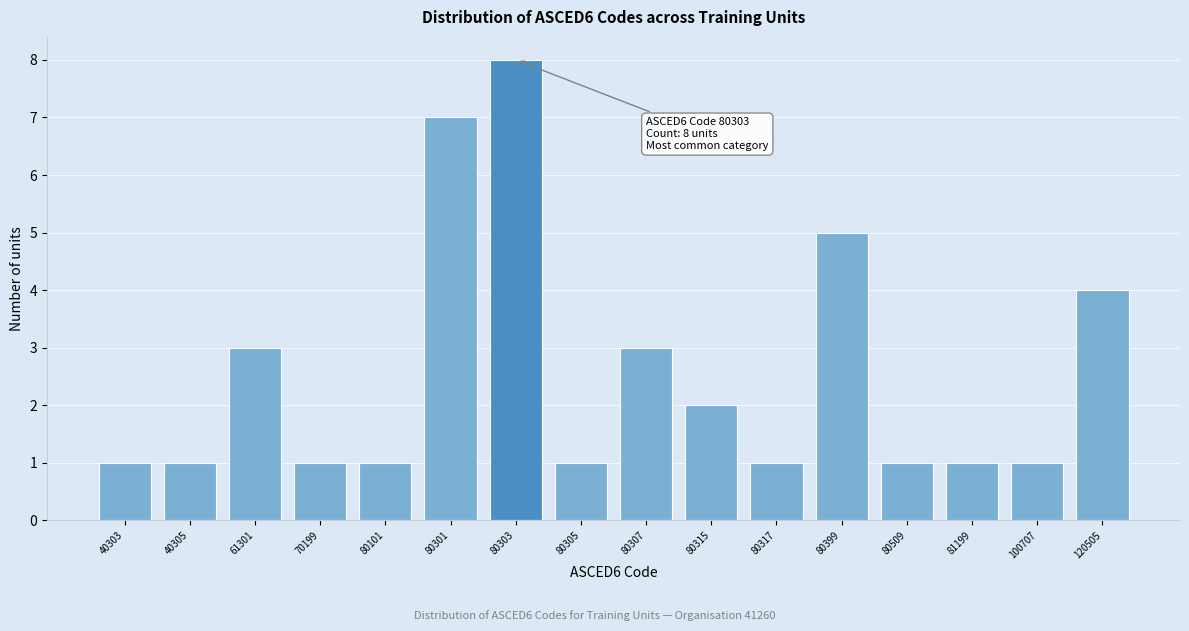

Reading left to right, what are all the values shown in this chart?

40303=1	40305=1	61301=3	70199=1	80101=1	80301=7	80303=8	80305=1	80307=3	80315=2	80317=1	80399=5	80509=1	81199=1	100707=1	120505=4